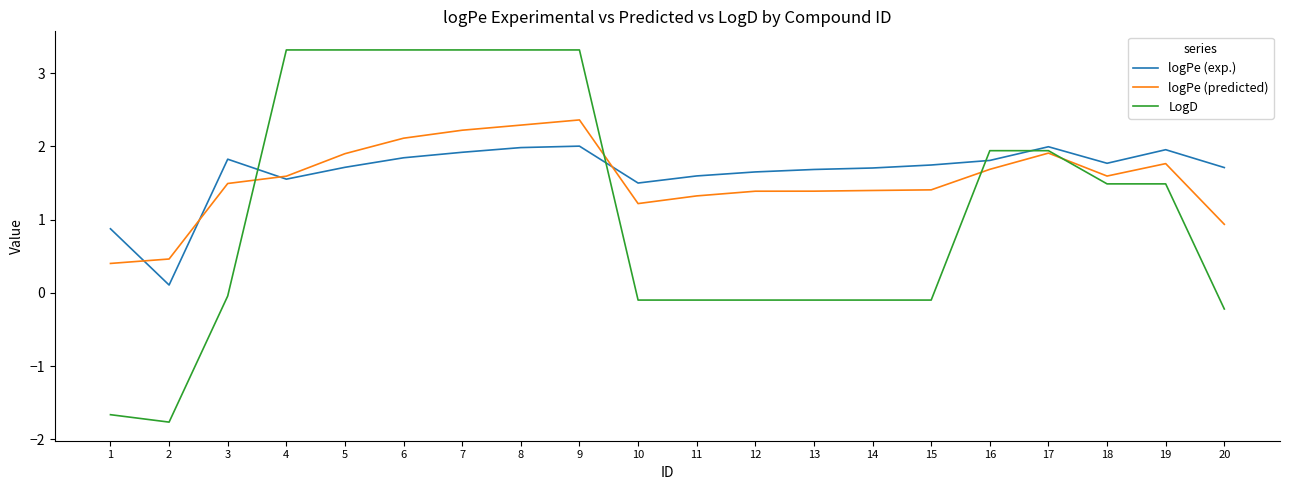

Which series has the largest total across all categories?

logPe (exp.)